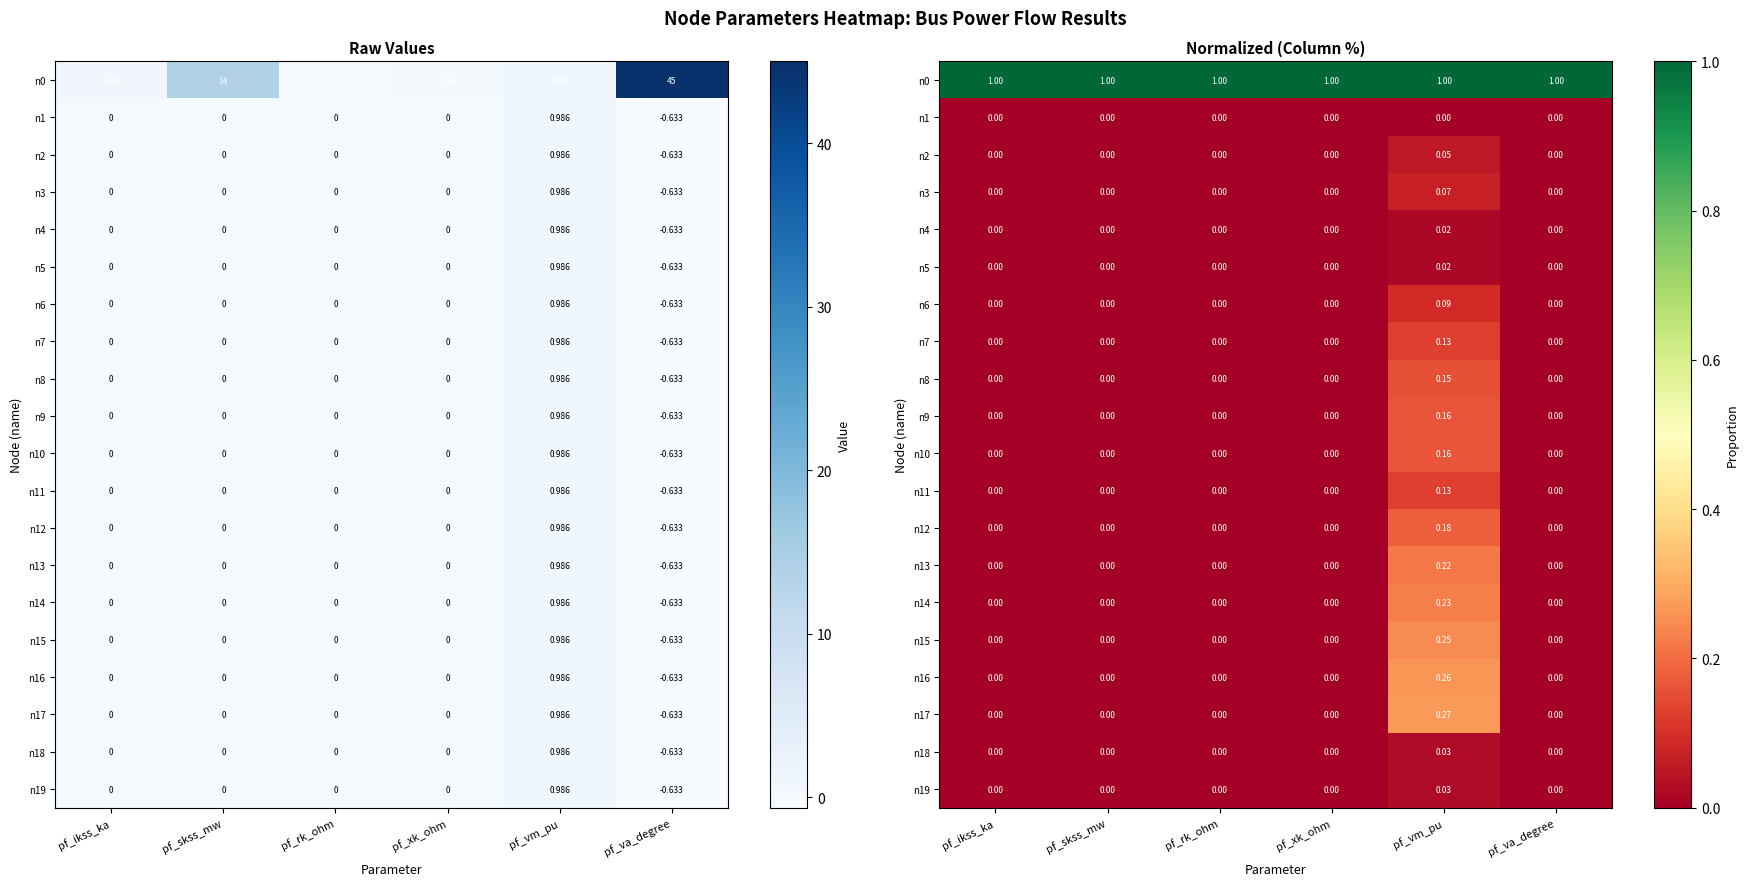

What is the sum of all n13 values?

0.2